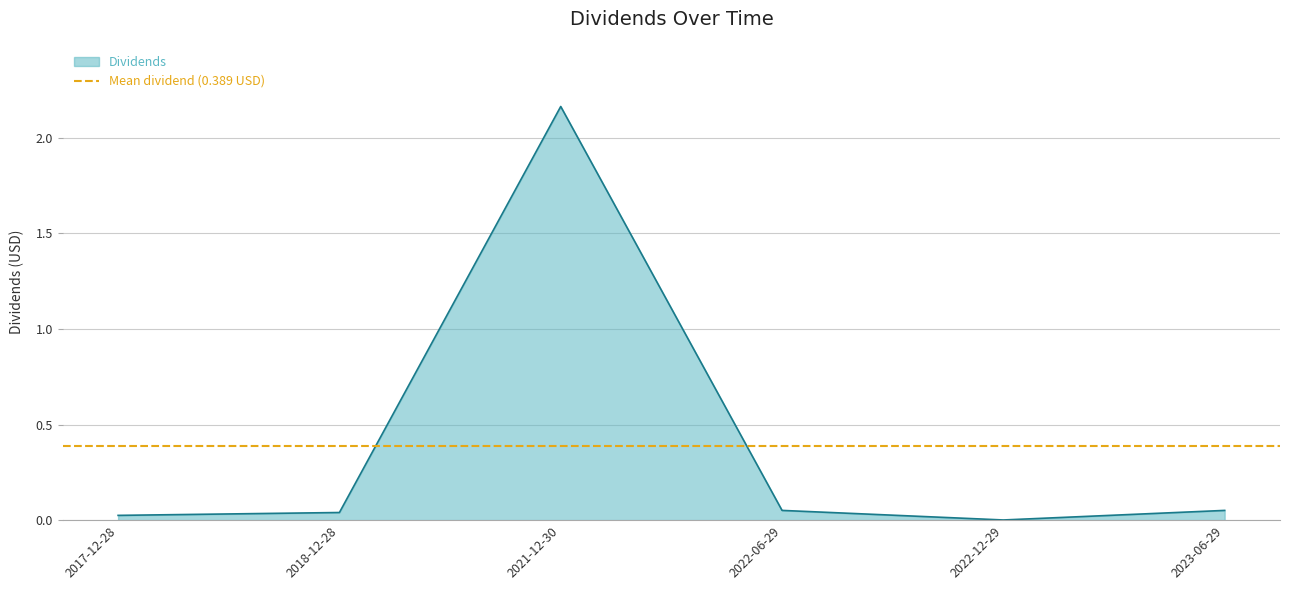

What is the greatest value displayed?

2.2